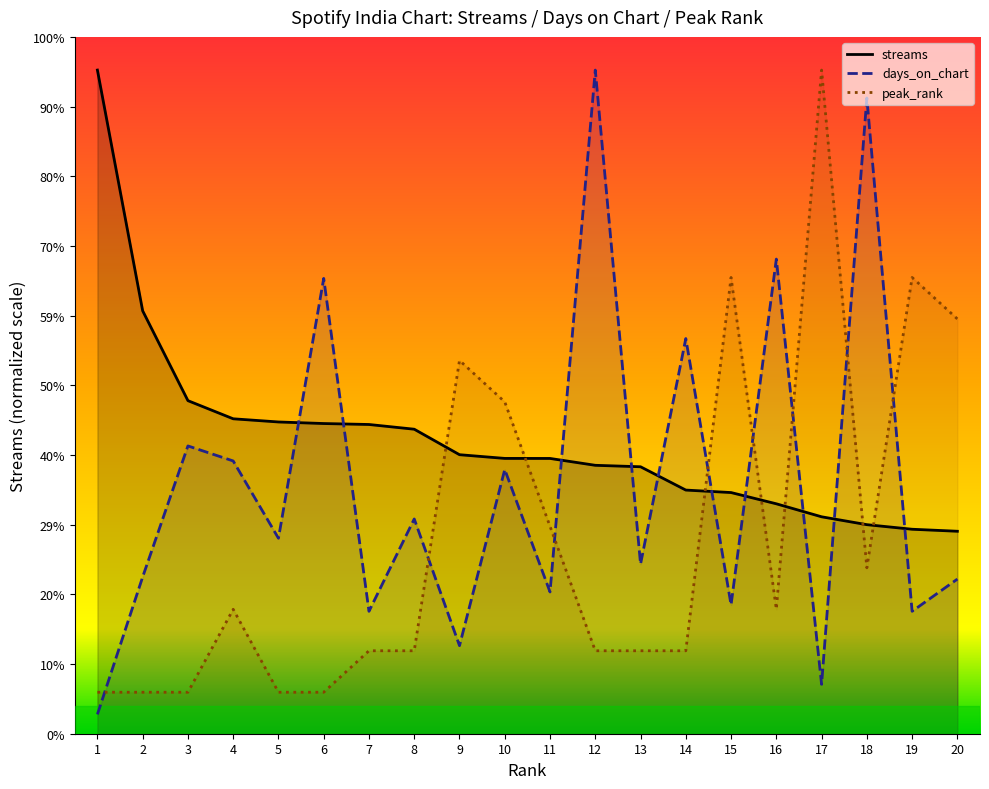

What is the difference between the maximum and minimum values in the days_on_chart series?

202837.9